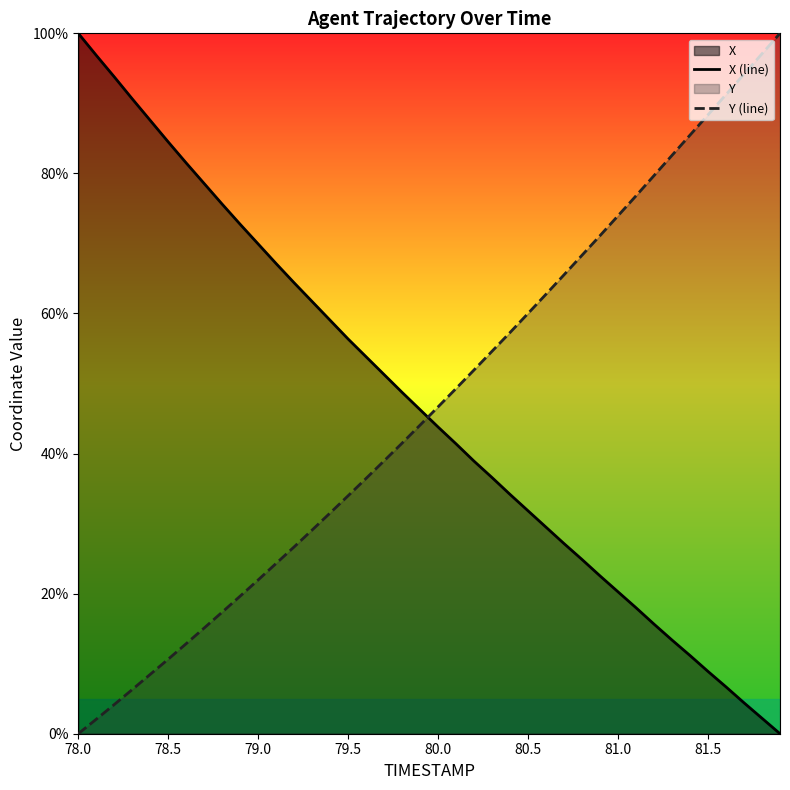

At which label does X (line) first exceed 46?

78.0